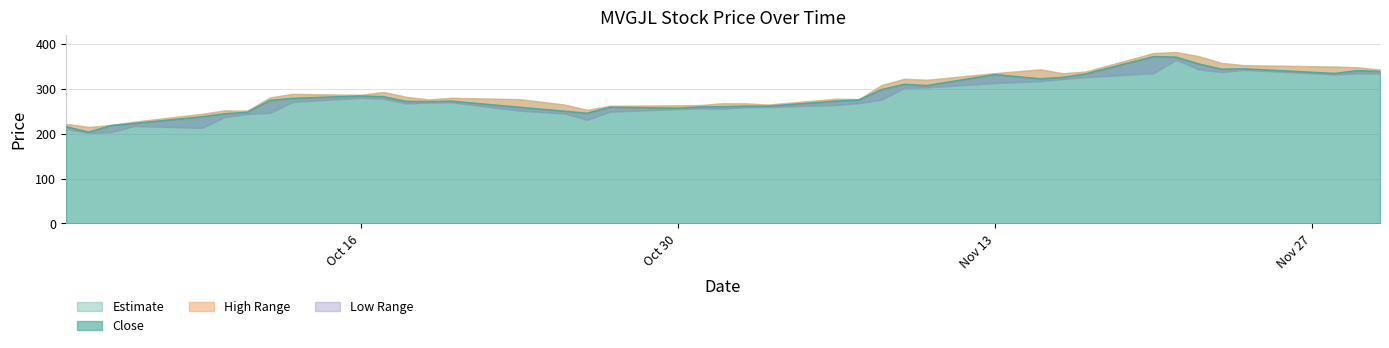

In low, how many points are higher than both neighbors (excluding endpoints)?

7